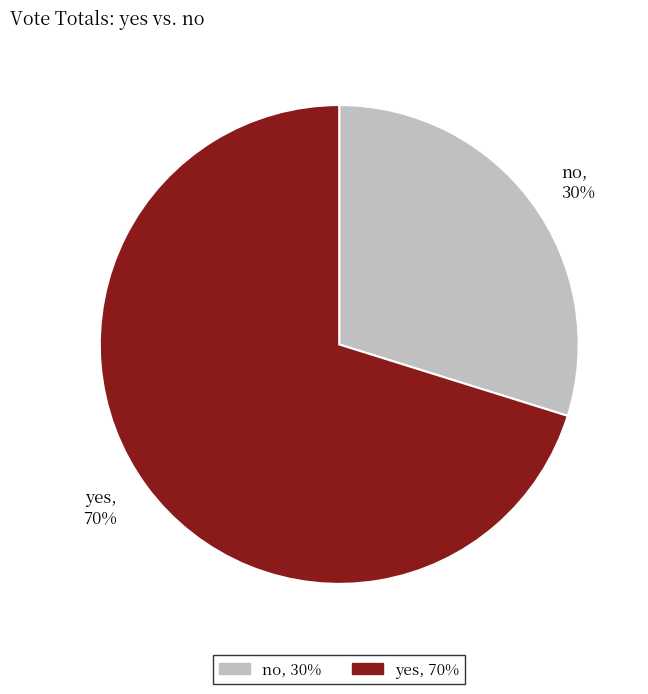

What percentage is the no slice, to the nearest percent?

30%